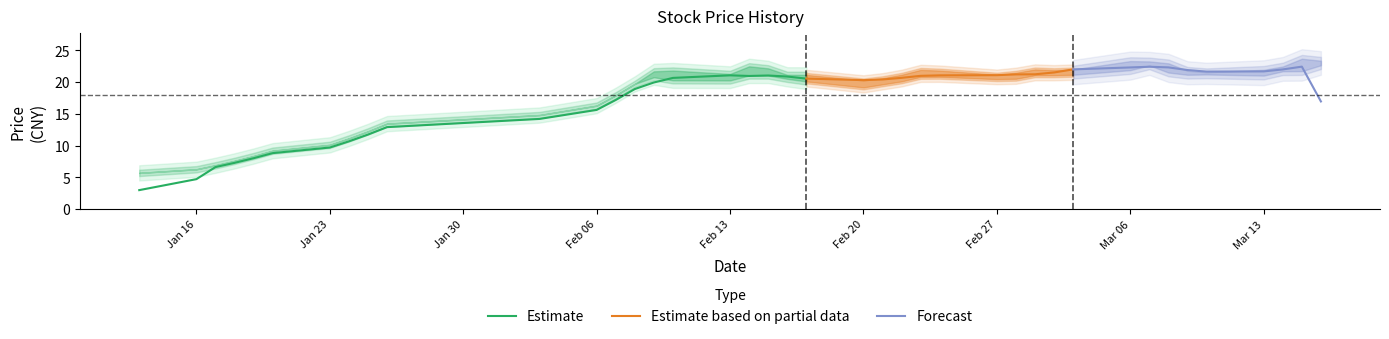

Reading left to right, what are all the values shown in this chart?

close: 0=5.7	1=6.3	2=6.9	3=7.6	4=8.4	5=9.2	6=10.1	7=11.1	8=12.2	9=13.5	10=14.8	11=16.3	12=17.9	13=19.7	14=21.7	15=20.4	16=20.8	17=21.3	18=21.3	19=20.7	20=20.1	21=20.0	22=20.3	23=21.1	24=21.2	25=21.3	26=20.6	27=21.2	28=21.7	29=21.3	30=21.8	31=23.2	32=22.9	33=21.8	34=21.4	35=21.5	36=21.9	37=21.9	38=22.6	39=23.2
open: 0=5.7	1=6.3	2=6.9	3=7.6	4=8.4	5=9.2	6=10.1	7=11.1	8=12.2	9=13.5	10=14.8	11=16.3	12=17.9	13=19.7	14=21.7	15=21.8	16=20.3	17=21.1	18=21.1	19=21.1	20=20.7	21=19.9	22=19.8	23=20.2	24=21.1	25=21.0	26=21.2	27=20.5	28=21.3	29=21.7	30=21.3	31=22.0	32=23.1	33=22.8	34=21.6	35=21.4	36=21.5	37=21.8	38=21.9	39=22.7
high: 0=5.7	1=6.3	2=6.9	3=7.6	4=8.4	5=9.2	6=10.1	7=11.1	8=12.2	9=13.5	10=14.8	11=16.3	12=17.9	13=19.7	14=21.7	15=21.8	16=21.3	17=22.5	18=22.2	19=21.1	20=21.1	21=20.3	22=20.6	23=21.1	24=21.9	25=21.8	26=21.2	27=21.5	28=22.0	29=21.9	30=22.0	31=23.3	32=23.2	33=22.9	34=21.8	35=21.6	36=21.9	37=22.4	38=23.7	39=23.4
low: 0=5.7	1=6.3	2=6.9	3=7.6	4=8.4	5=9.2	6=10.1	7=11.1	8=12.2	9=13.5	10=14.8	11=16.3	12=17.9	13=19.7	14=20.8	15=20.3	16=20.3	17=21.0	18=21.0	19=20.5	20=20.1	21=19.2	22=19.6	23=20.1	24=20.8	25=20.8	26=20.5	27=20.5	28=21.1	29=21.1	30=21.1	31=21.9	32=22.6	33=21.5	34=21.1	35=21.2	36=21.0	37=21.7	38=21.7	39=22.6